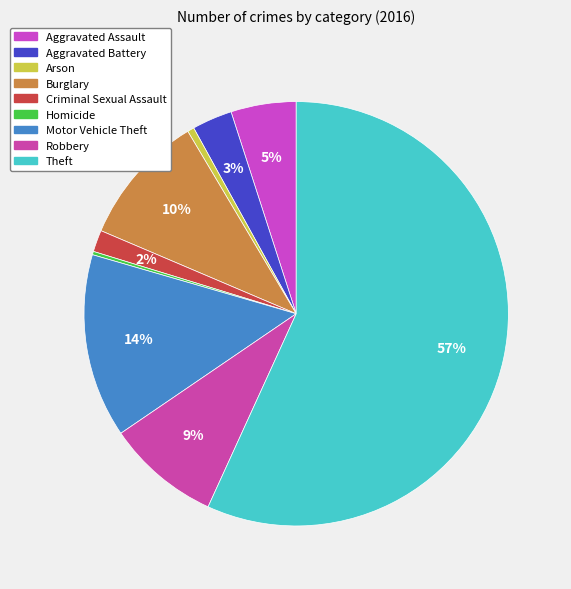

Approximately how many times larger is the value at Aggravated Battery compared to Theft?

0.1